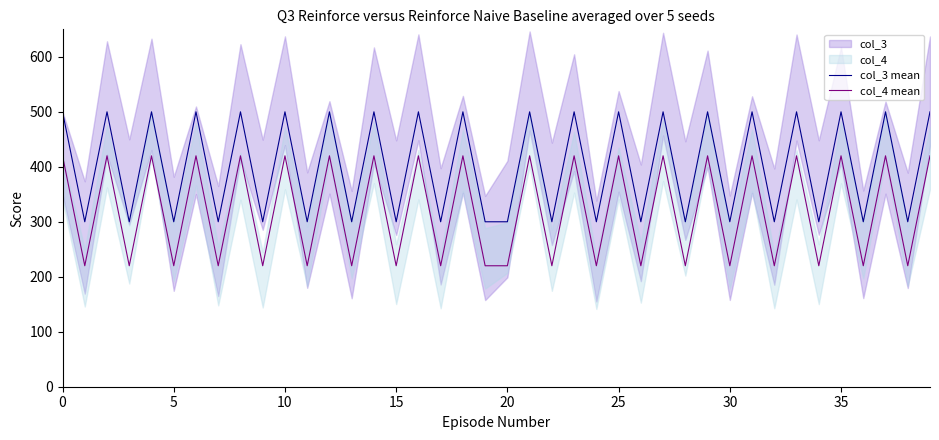

Reading left to right, list all the values displayed in this chart.

col_3 mean: 500	300	500	300	500	300	500	300	500	300	500	300	500	300	500	300	500	300	500	300	300	500	300	500	300	500	300	500	300	500	300	500	300	500	300	500	300	500	300	500
col_4 mean: 420	220	420	220	420	220	420	220	420	220	420	220	420	220	420	220	420	220	420	220	220	420	220	420	220	420	220	420	220	420	220	420	220	420	220	420	220	420	220	420